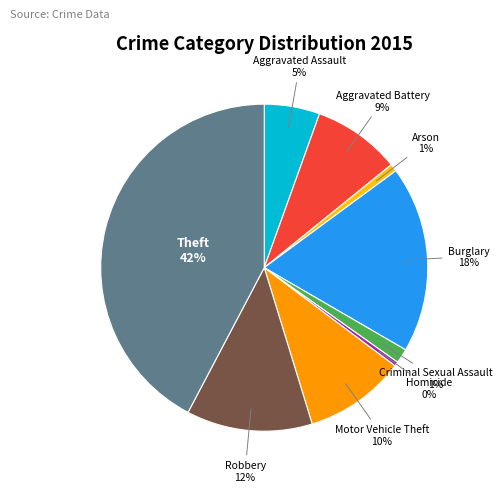

To the nearest percent, what is the difference between the Homicide and Criminal Sexual Assault slice percentages?

1%